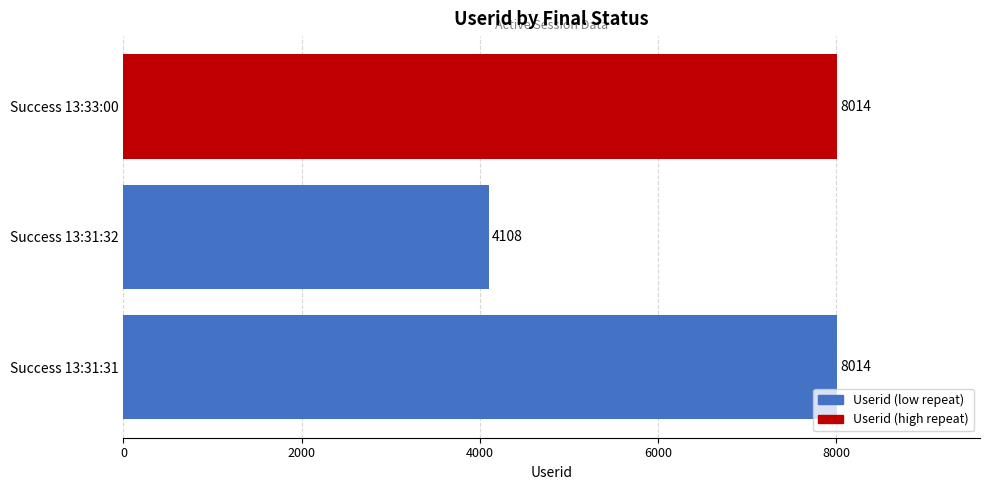

Does the chart contain stacked bars?

No